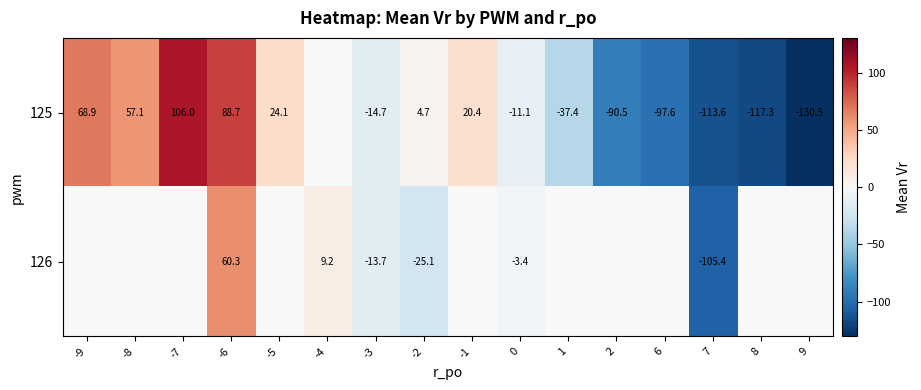

Between -5 and 6, which series saw the biggest shift?

125